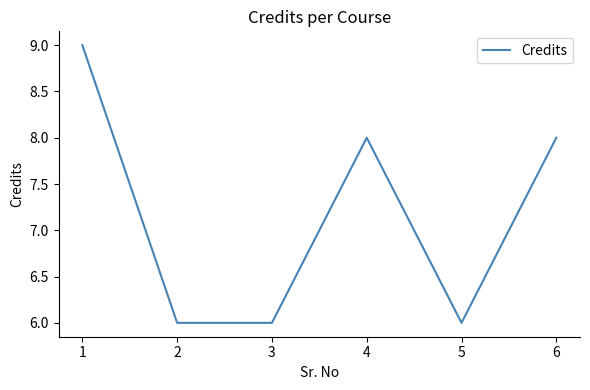

What is the change in value from 3 to 4?

+2